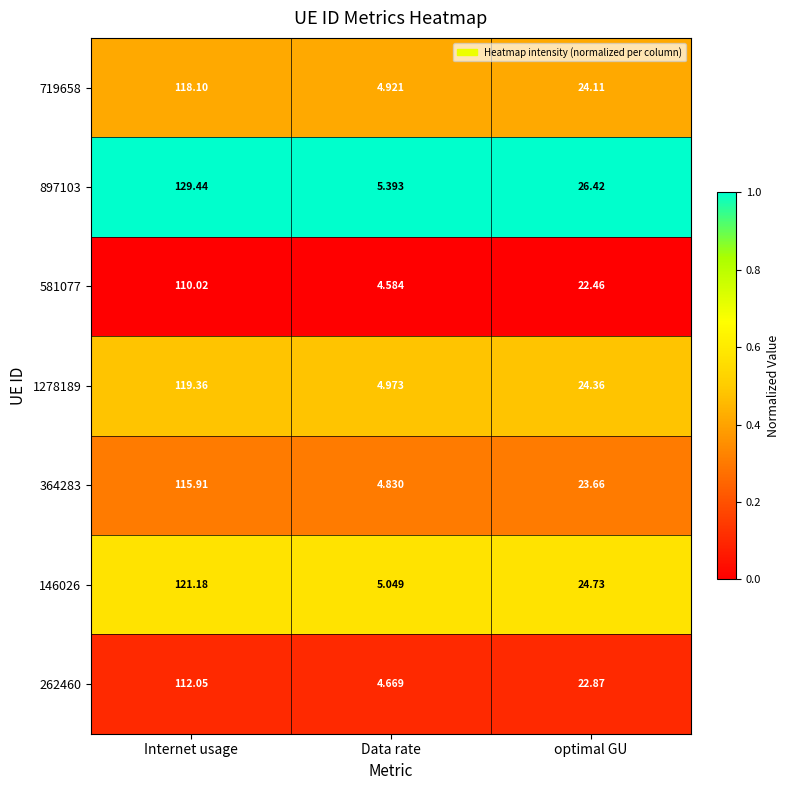

Rank the categories by 1278189 value from highest to lowest.

Internet usage, optimal GU, Data rate